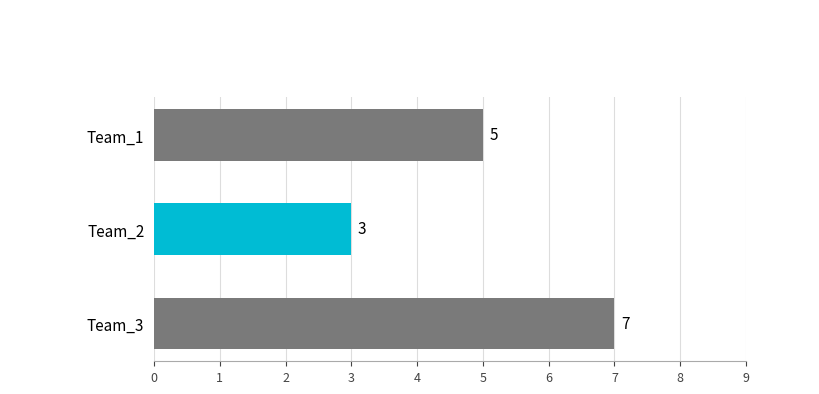

Reading top to bottom, what are all the values shown in this chart?

Team_1=5	Team_2=3	Team_3=7